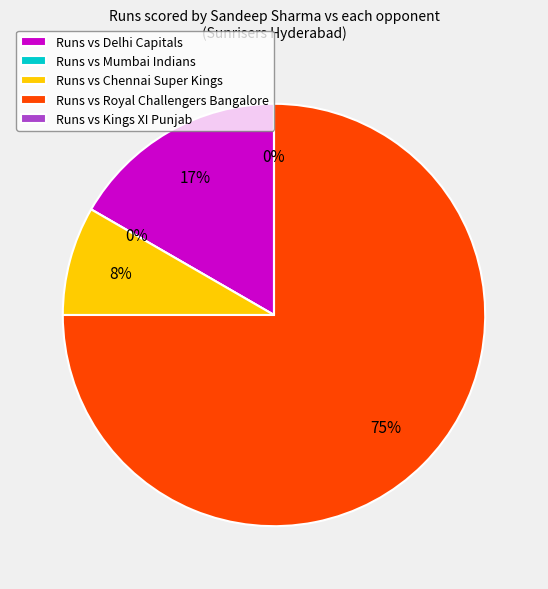

Is it true that Kings XI Punjab (2) is 15% of the pie?

False